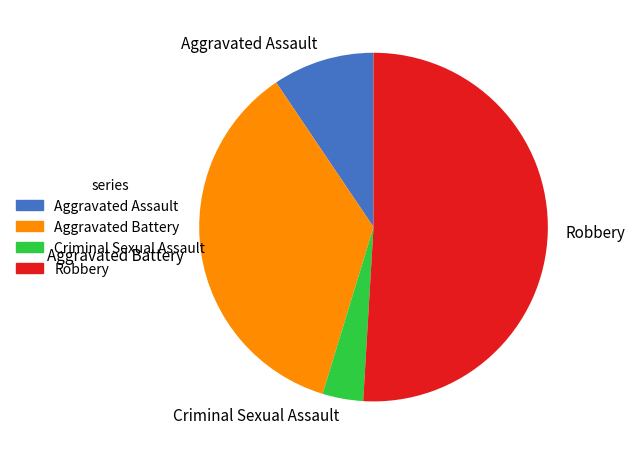

Which has a higher value, Robbery or Aggravated Battery?

Robbery